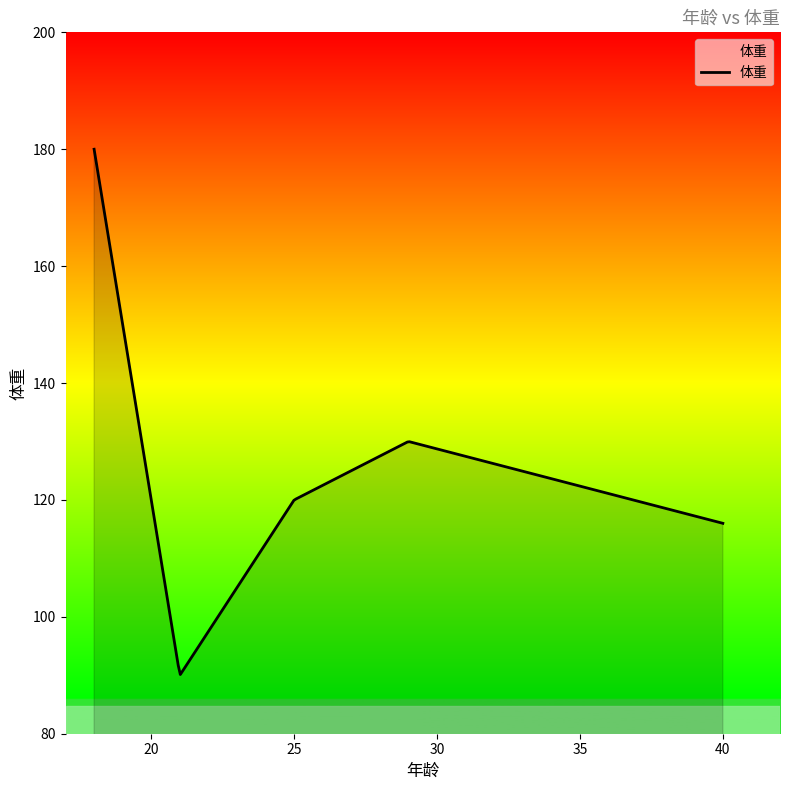

What is the smallest value displayed?

90.1